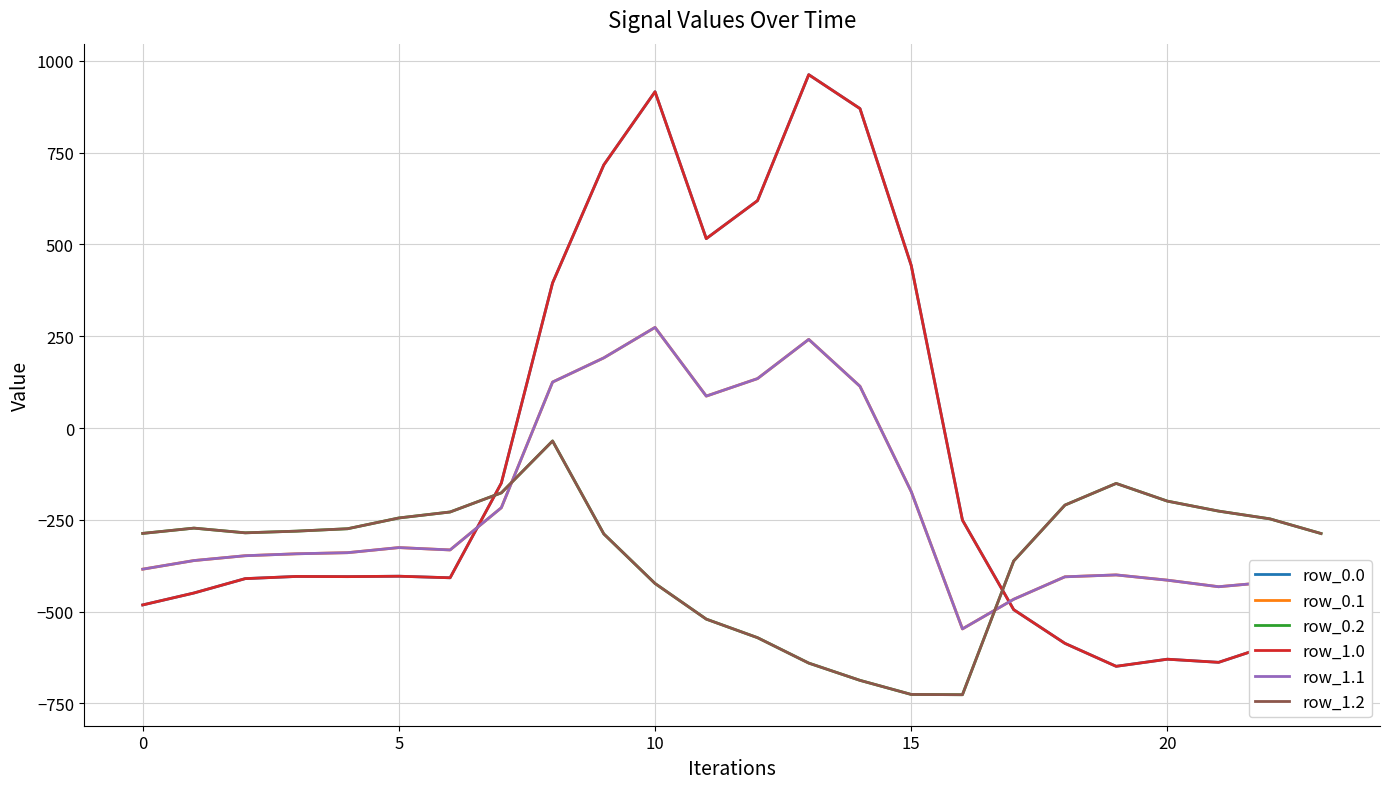

What is the difference between the maximum and minimum values in the row_0.2 series?

691.3